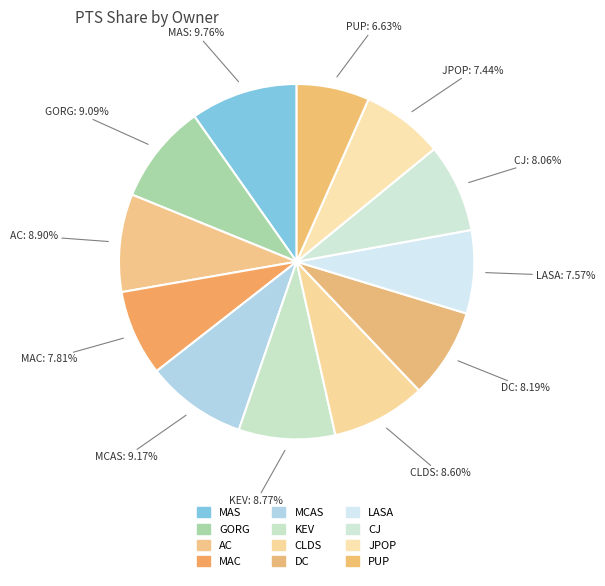

What is the largest slice in the pie chart?

MAS